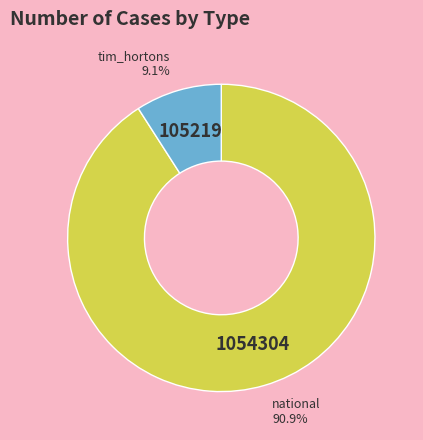

What is the majority slice?

national